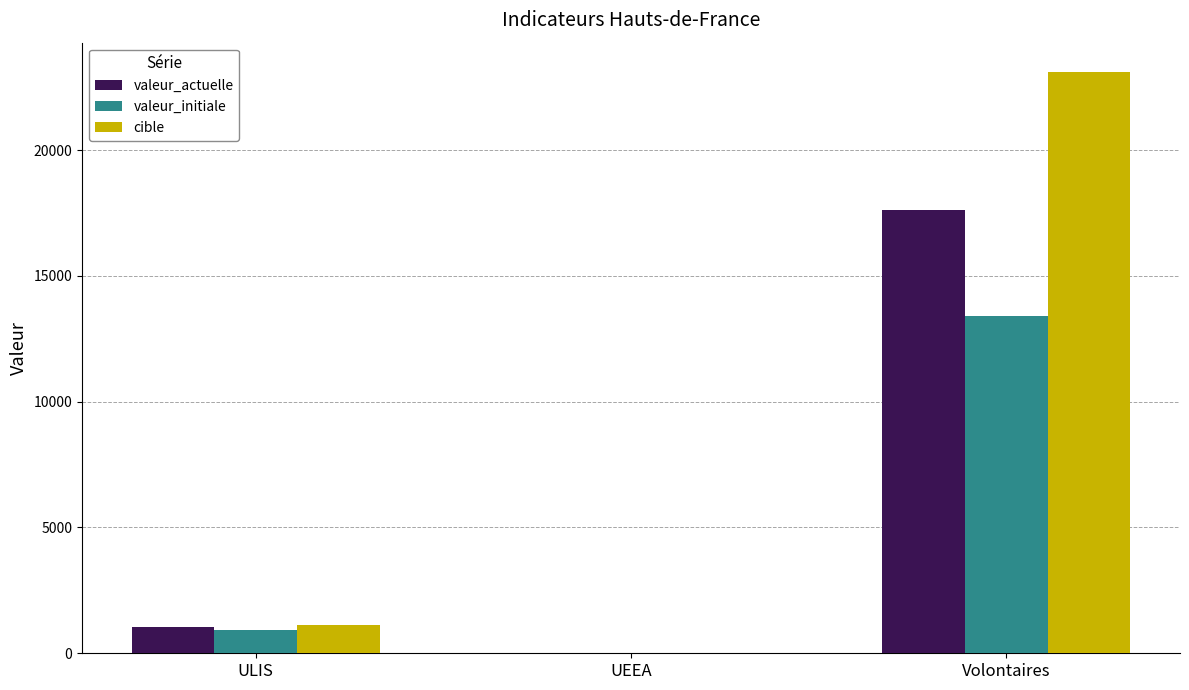

Reading left to right, what are all the values shown in this chart?

valeur_actuelle: ULIS=1030	UEEA=21	Volontaires=17634
valeur_initiale: ULIS=938	UEEA=5	Volontaires=13409
cible: ULIS=1109	UEEA=26	Volontaires=23116